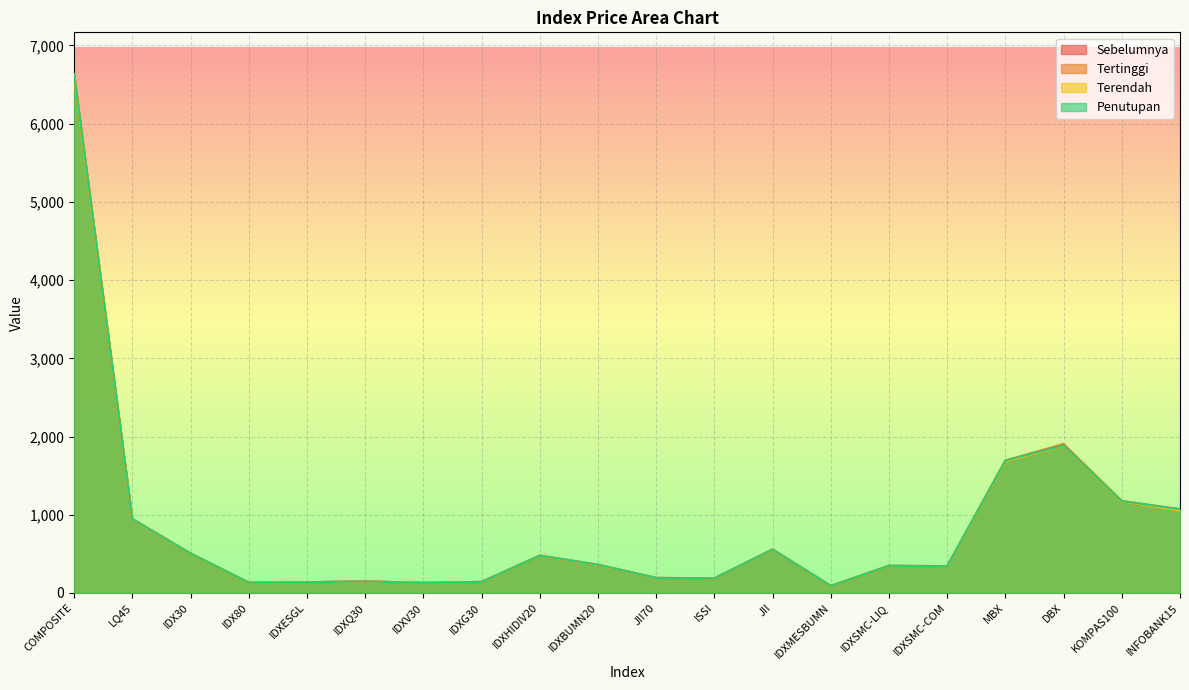

True or false: Sebelumnya and Penutupan cross at least once.

False